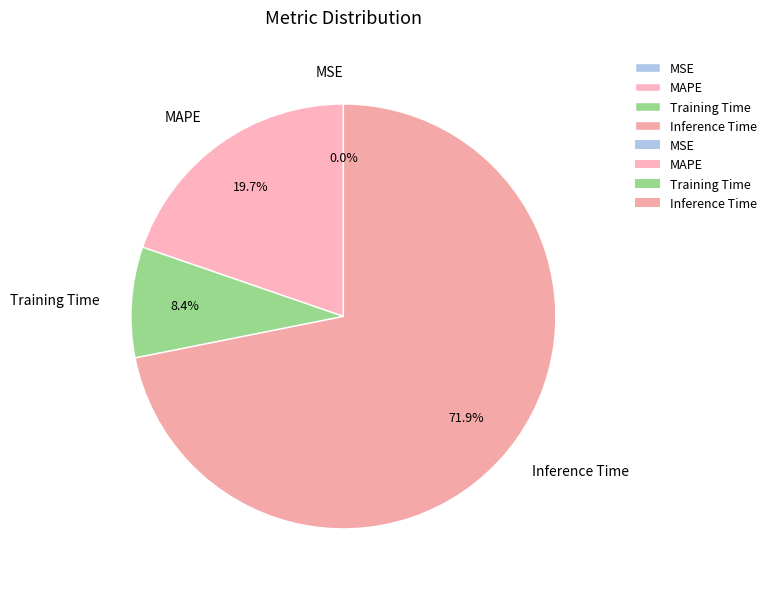

Does any single category account for the majority?

Yes